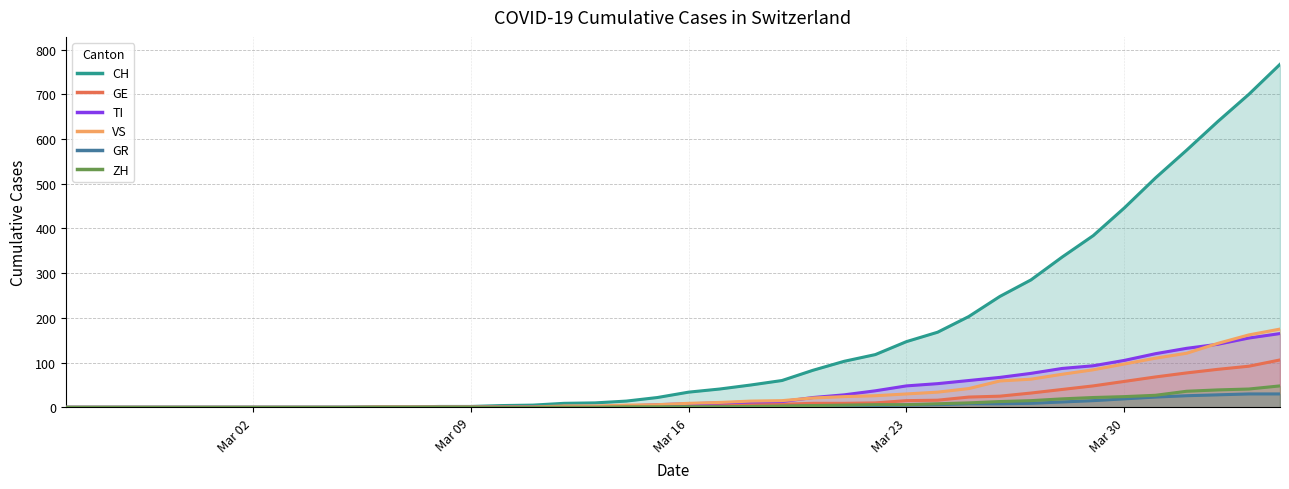

Which series has the widest spread of values?

CH